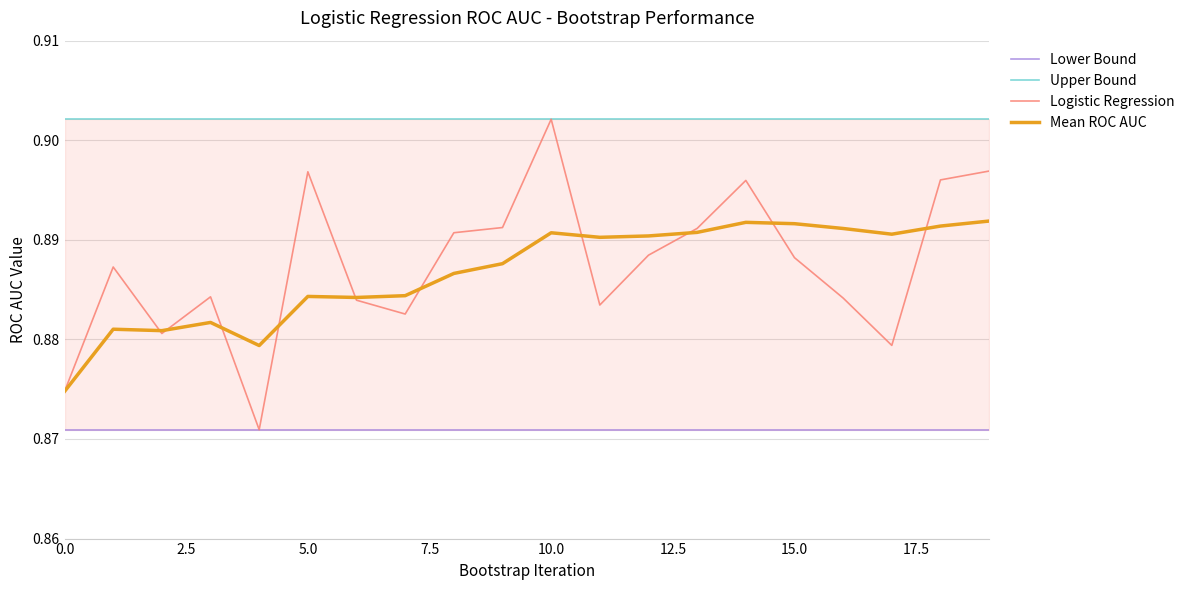

At which category is the sum across all series the highest?

10